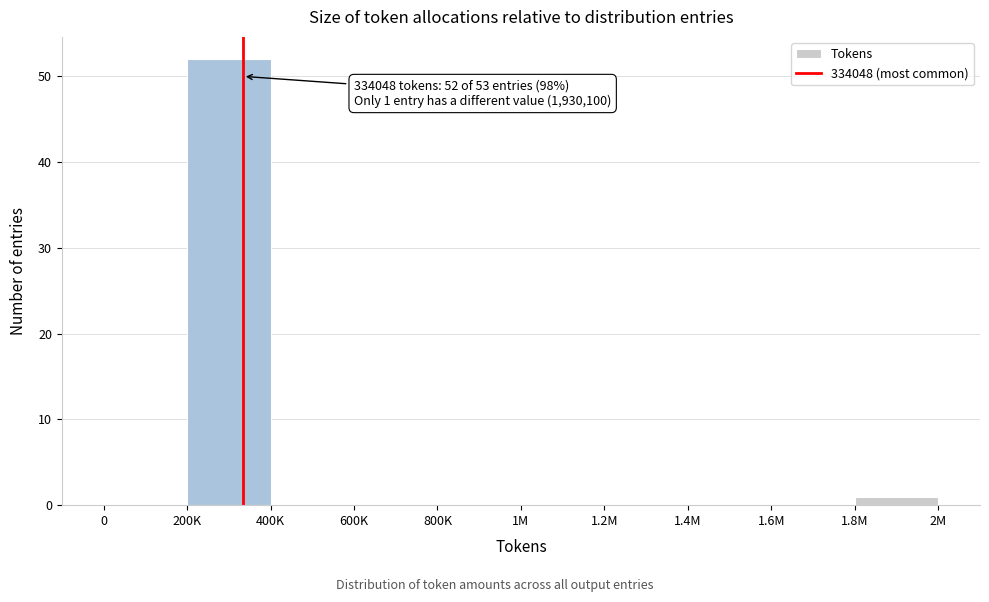

Reading right to left, what are all the values shown in this chart?

1.8M=1	1.6M=0	1.4M=0	1.2M=0	1M=0	800K=0	600K=0	400K=0	200K=52	0=0